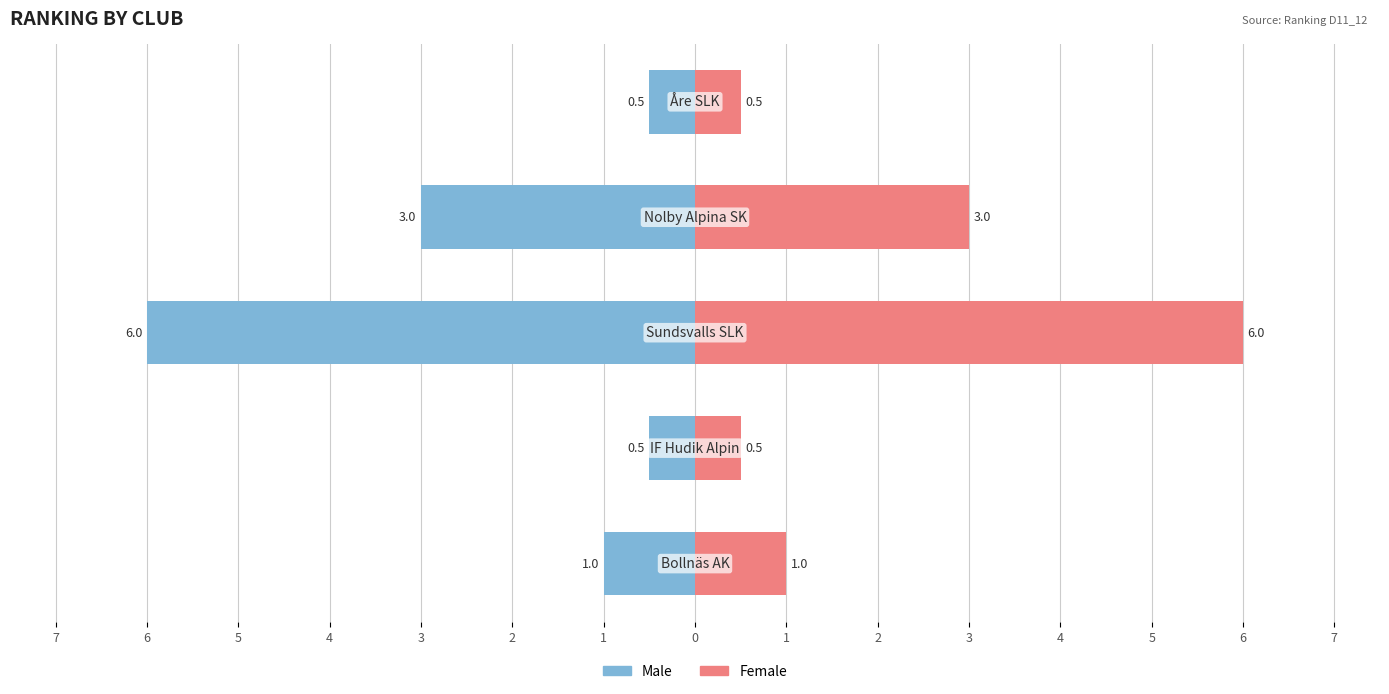

What is the value of the Male bar at the 4th from the left?

-3.0